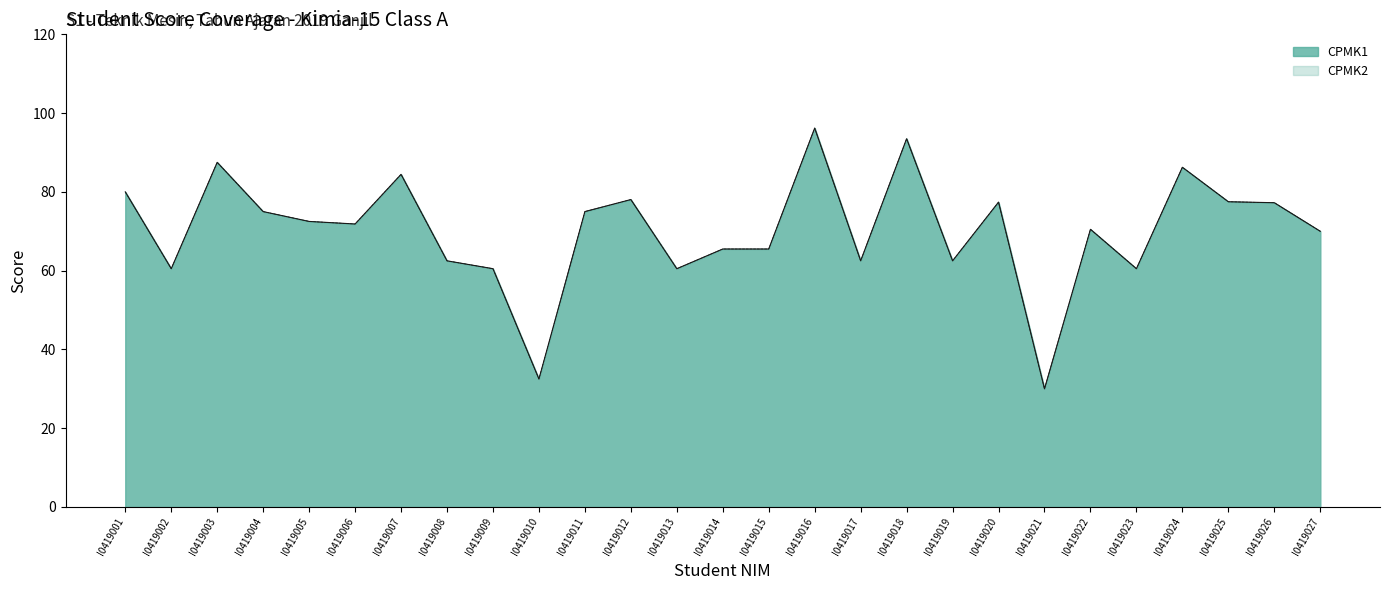

In CPMK2, how many points are higher than both neighbors (excluding endpoints)?

8